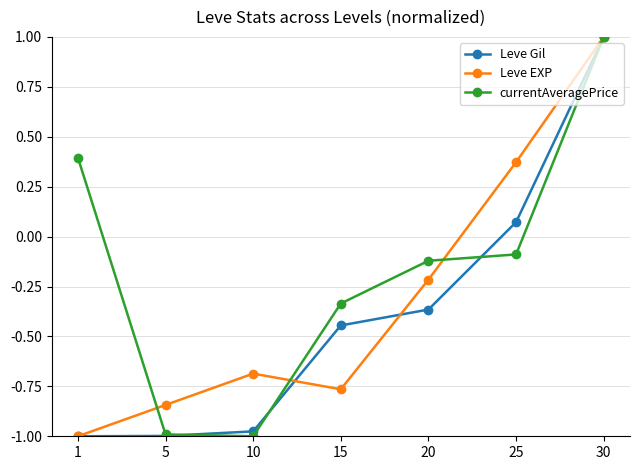

At which label is Leve EXP closest to 0?

20